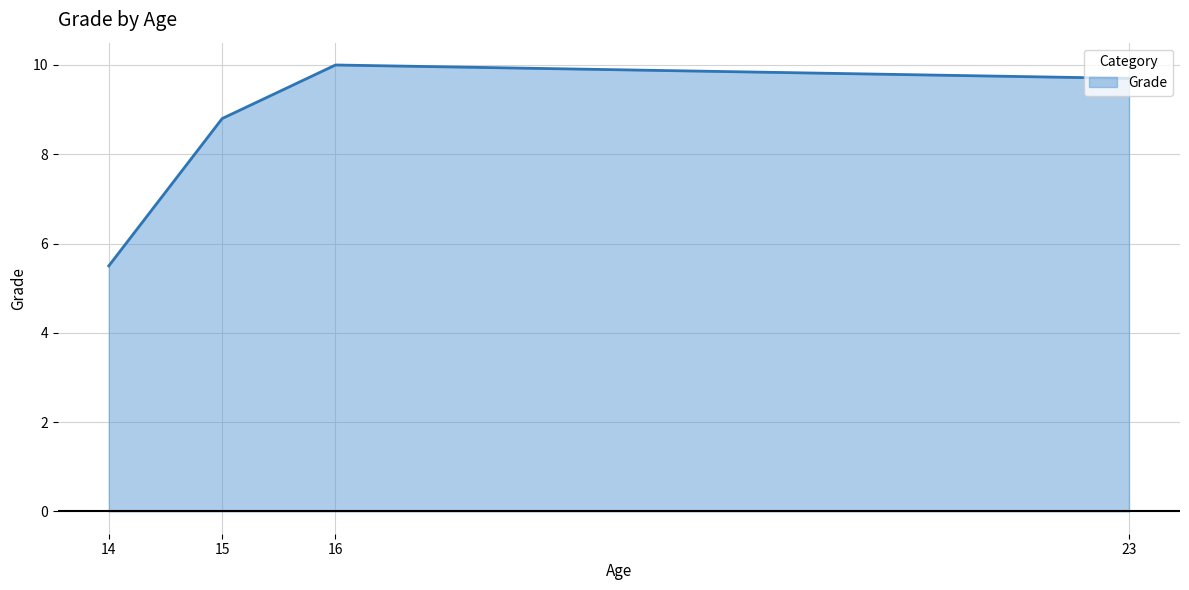

Count the number of data series in this chart.

1